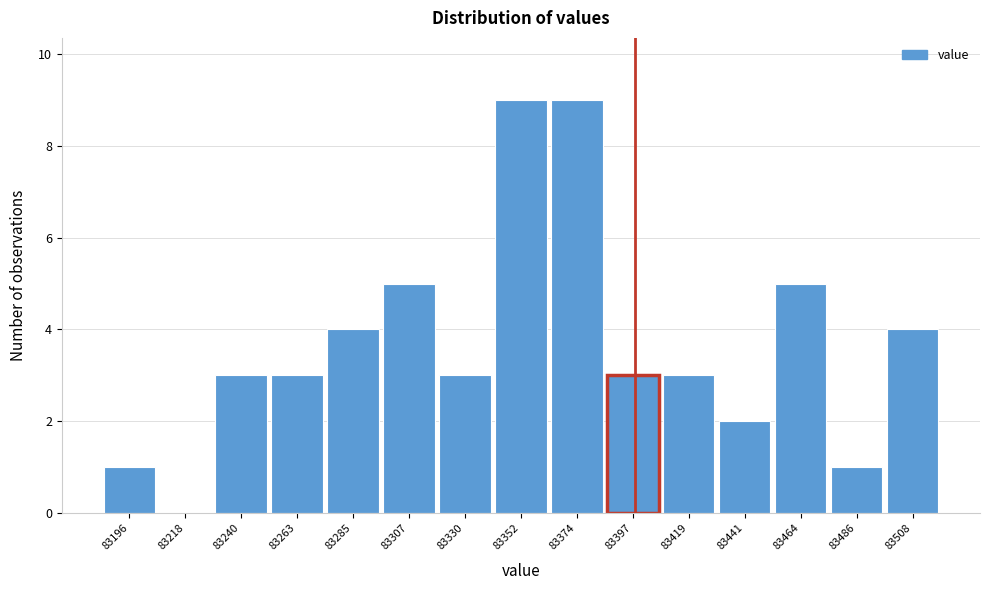

Reading left to right, what are all the values shown in this chart?

83196=1	83218=0	83240=3	83263=3	83285=4	83307=5	83330=3	83352=9	83374=9	83397=3	83419=3	83441=2	83464=5	83486=1	83508=4